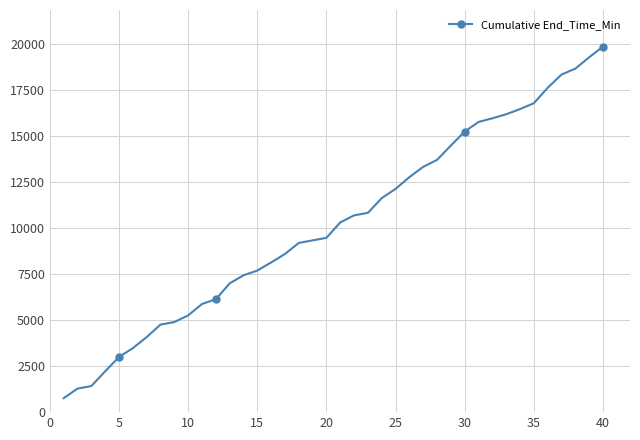

Does the chart have visible grid lines?

Yes